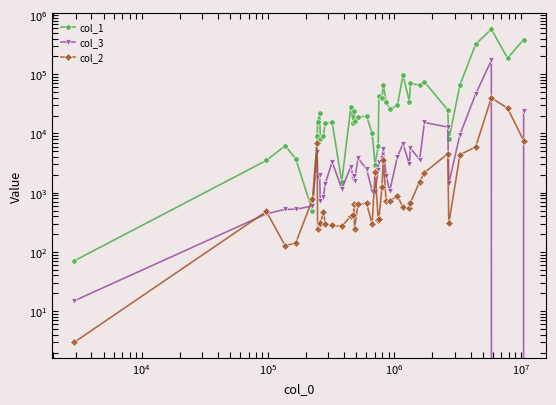

Is it true that col_1 equals 2537 at $\mathdefault{10^{4}}$?

False